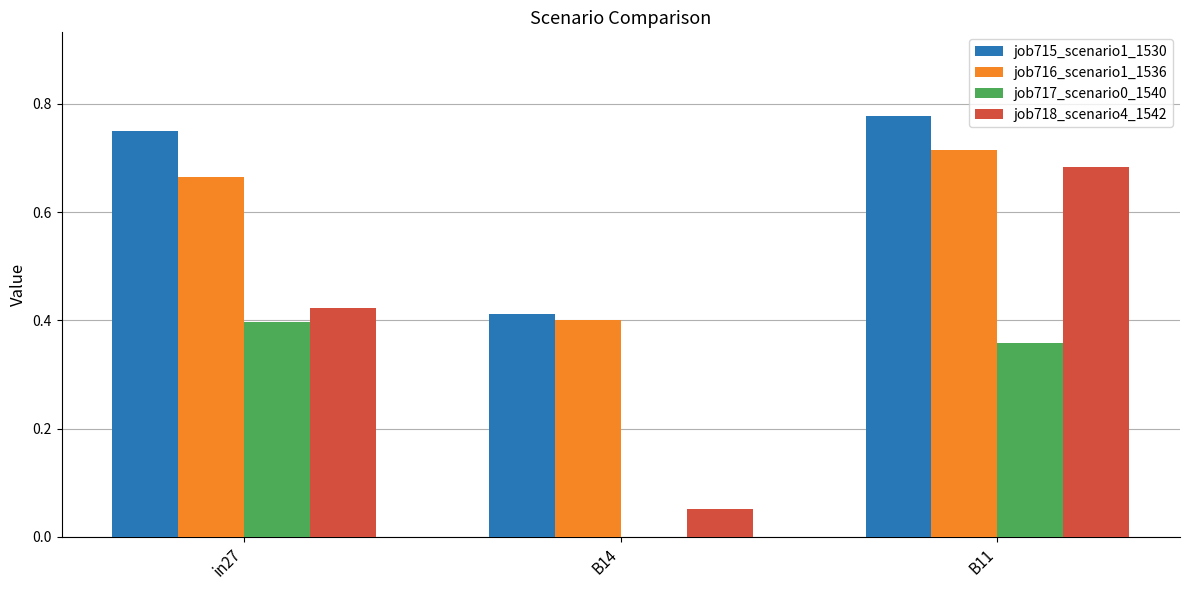

What is the total value across all series at B14?

0.9